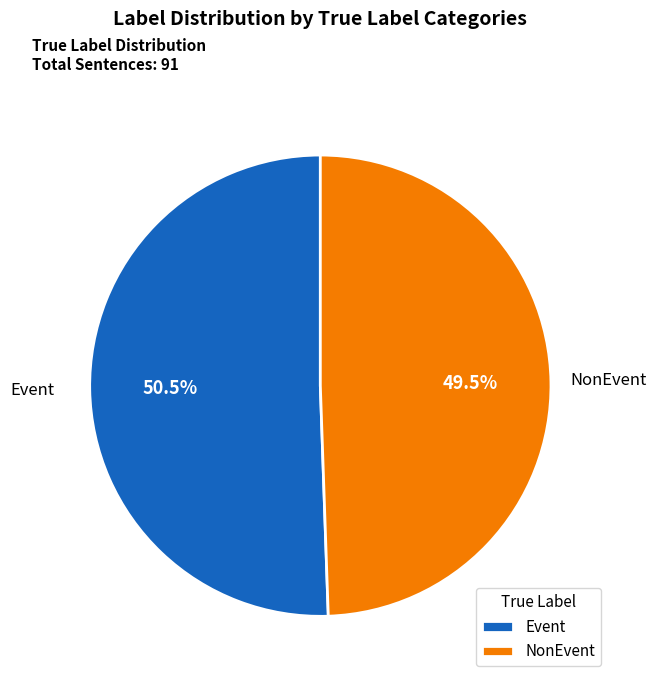

Which has a higher value, NonEvent or Event?

Event